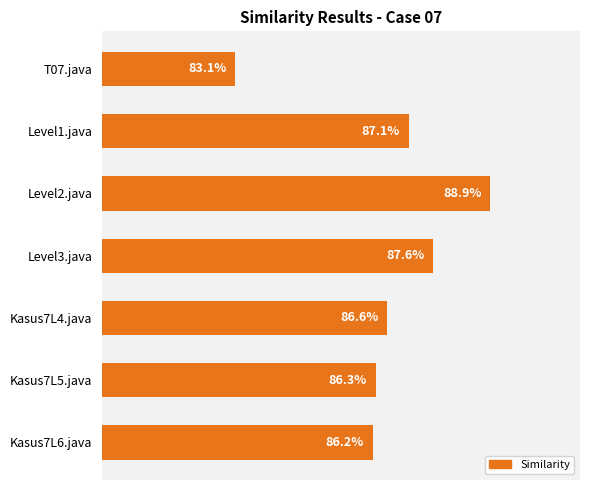

Are the bars horizontal?

Yes